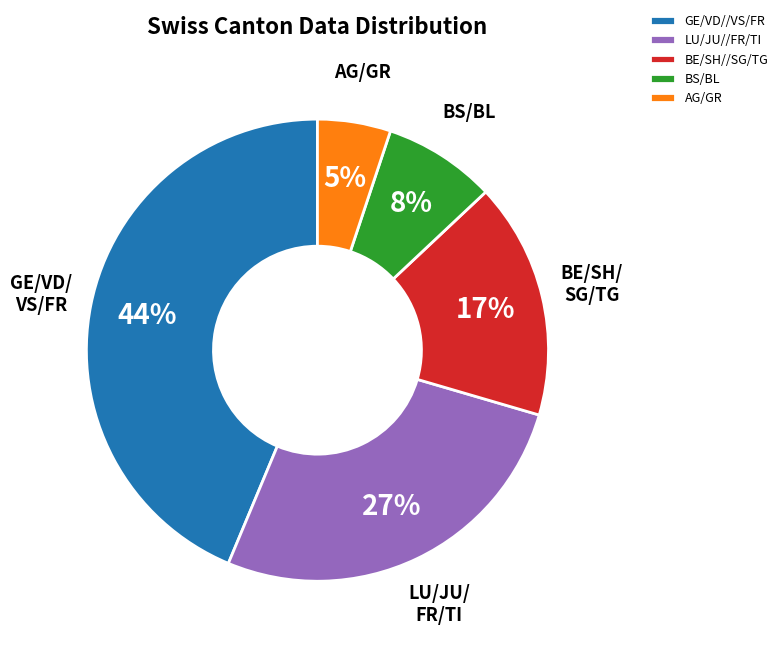

Count the number of slices in the pie.

5